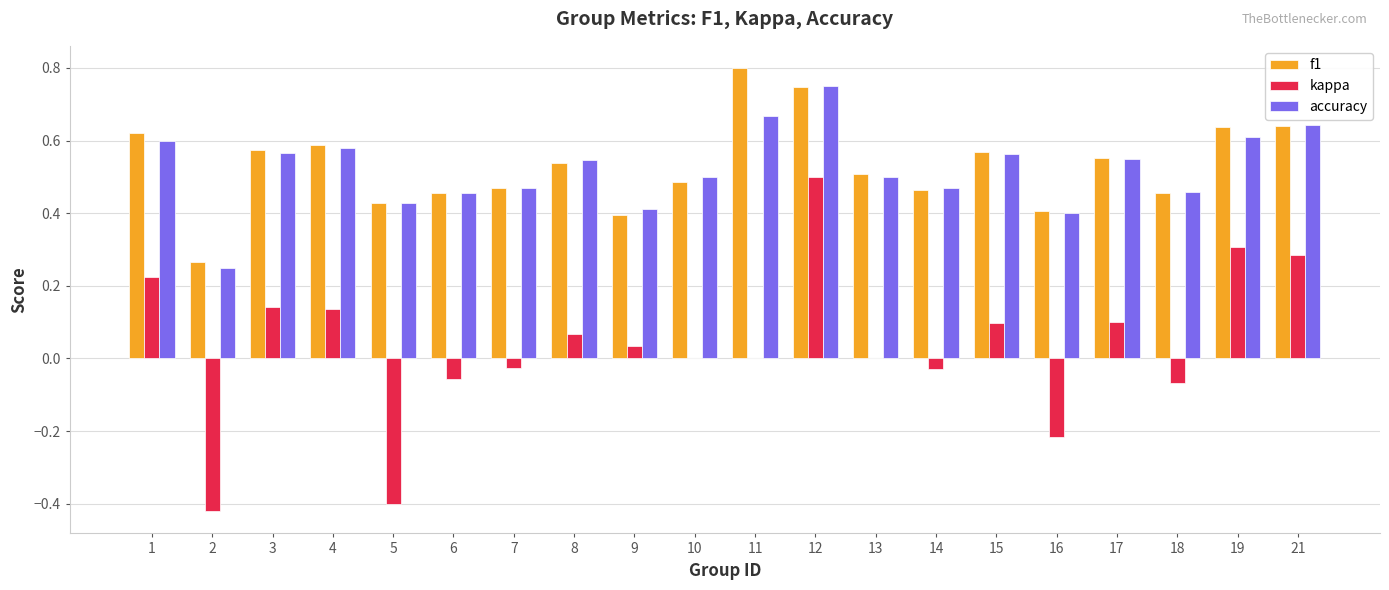

What is the sum of all f1 values?

10.6